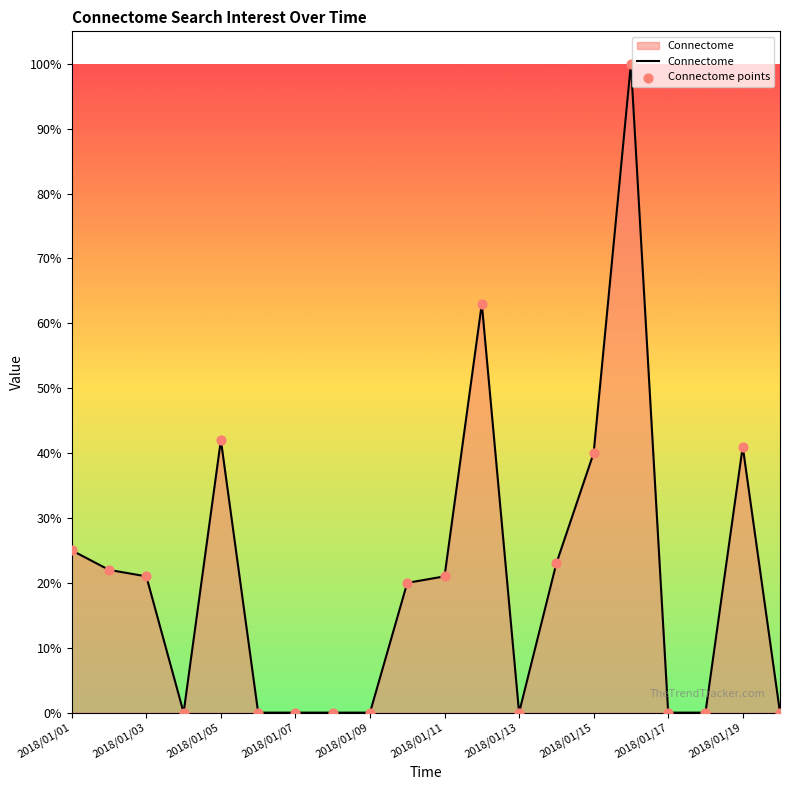

What is the difference between the maximum and minimum values?

100